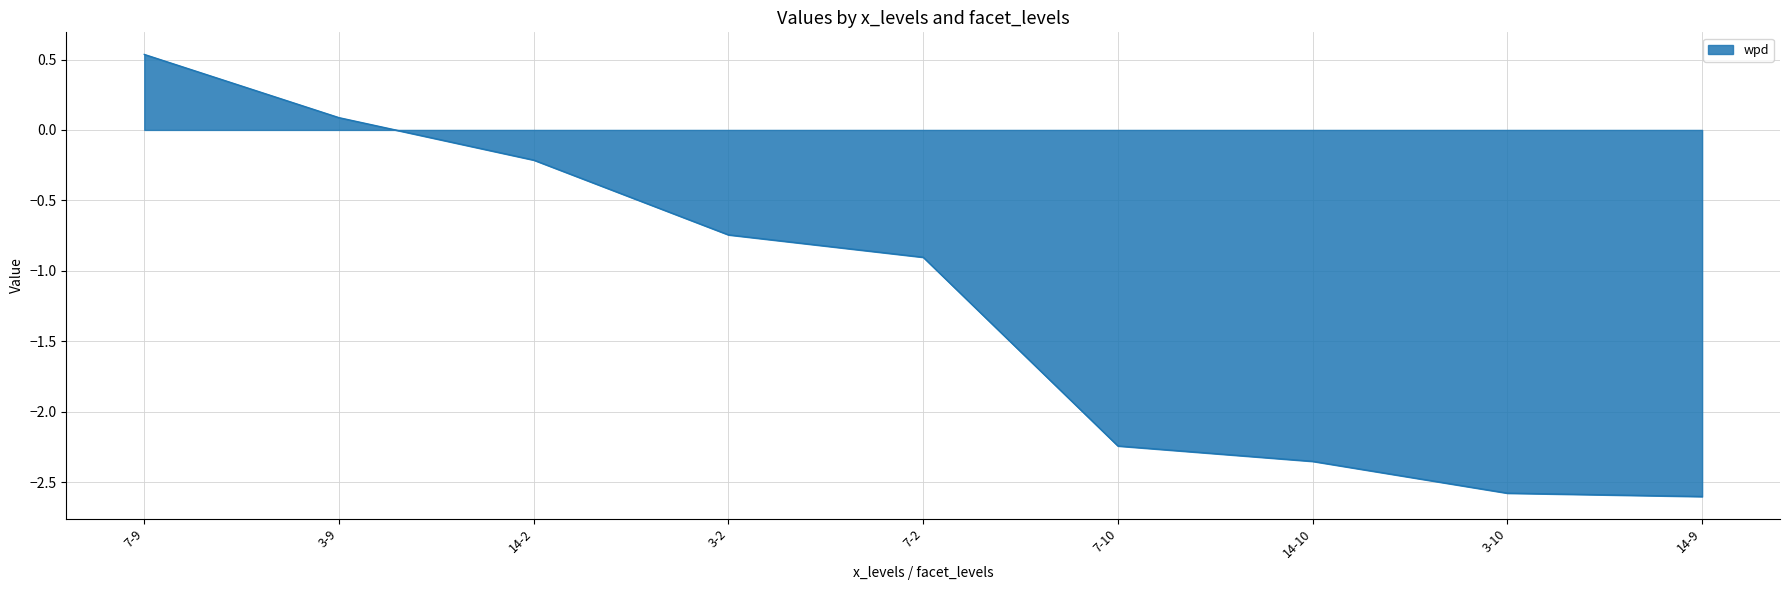

What is the minimum value shown in the chart?

-2.6